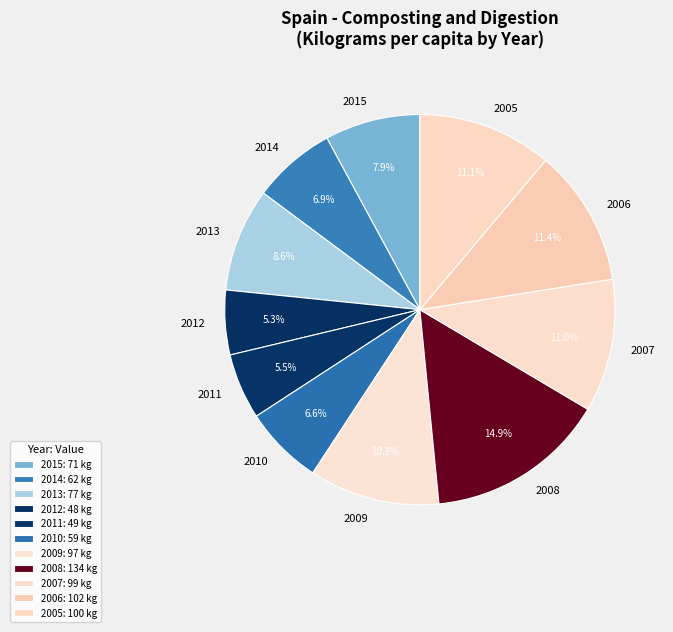

How many slices are in this pie chart?

11